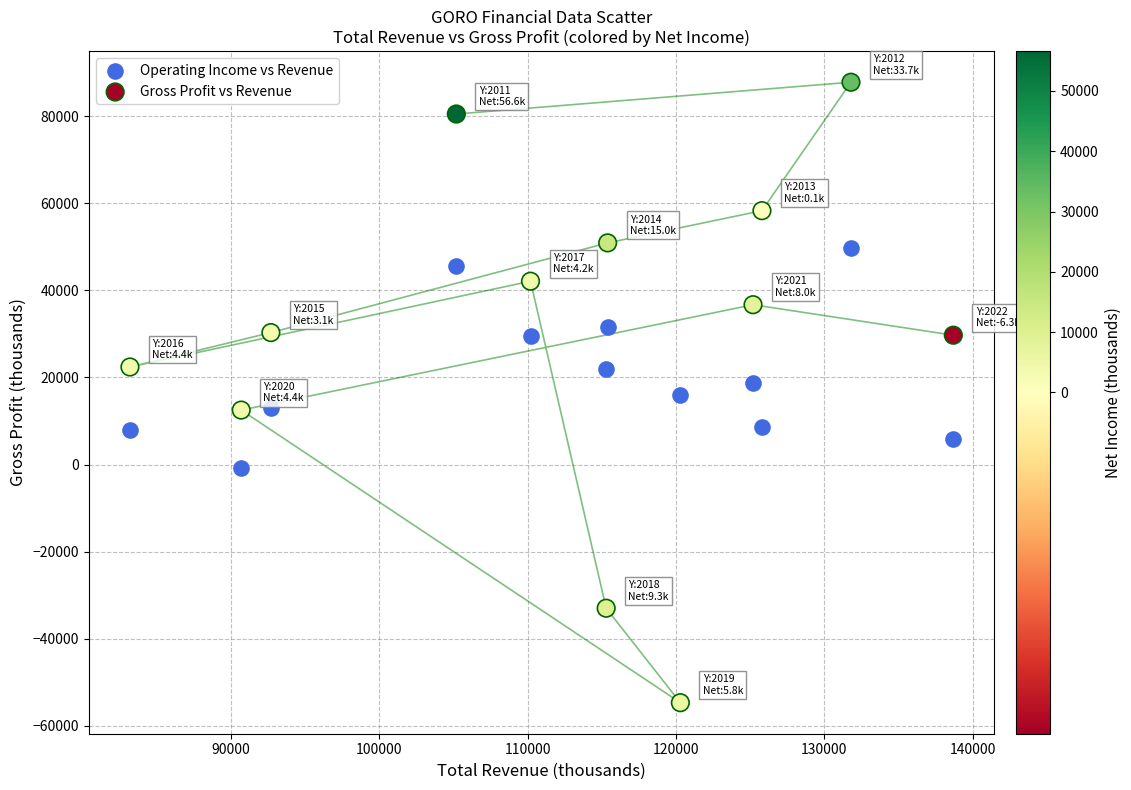

Which series has the largest Y range (max minus min)?

Gross Profit vs Revenue